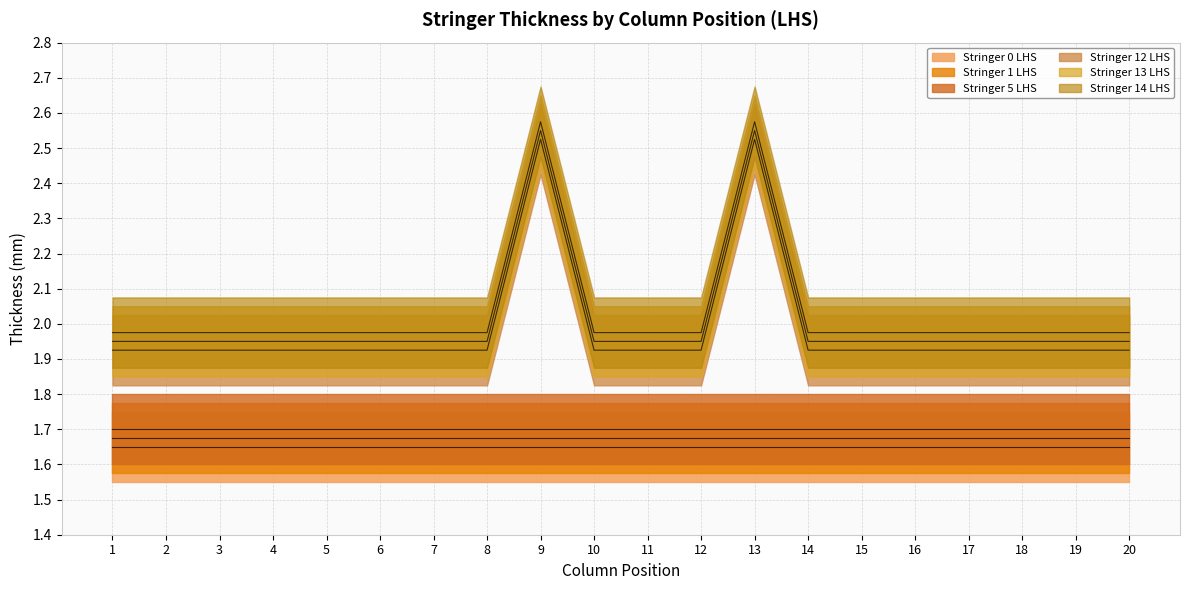

Is it true that Stringer 14 LHS equals 1.9 at 4?

True